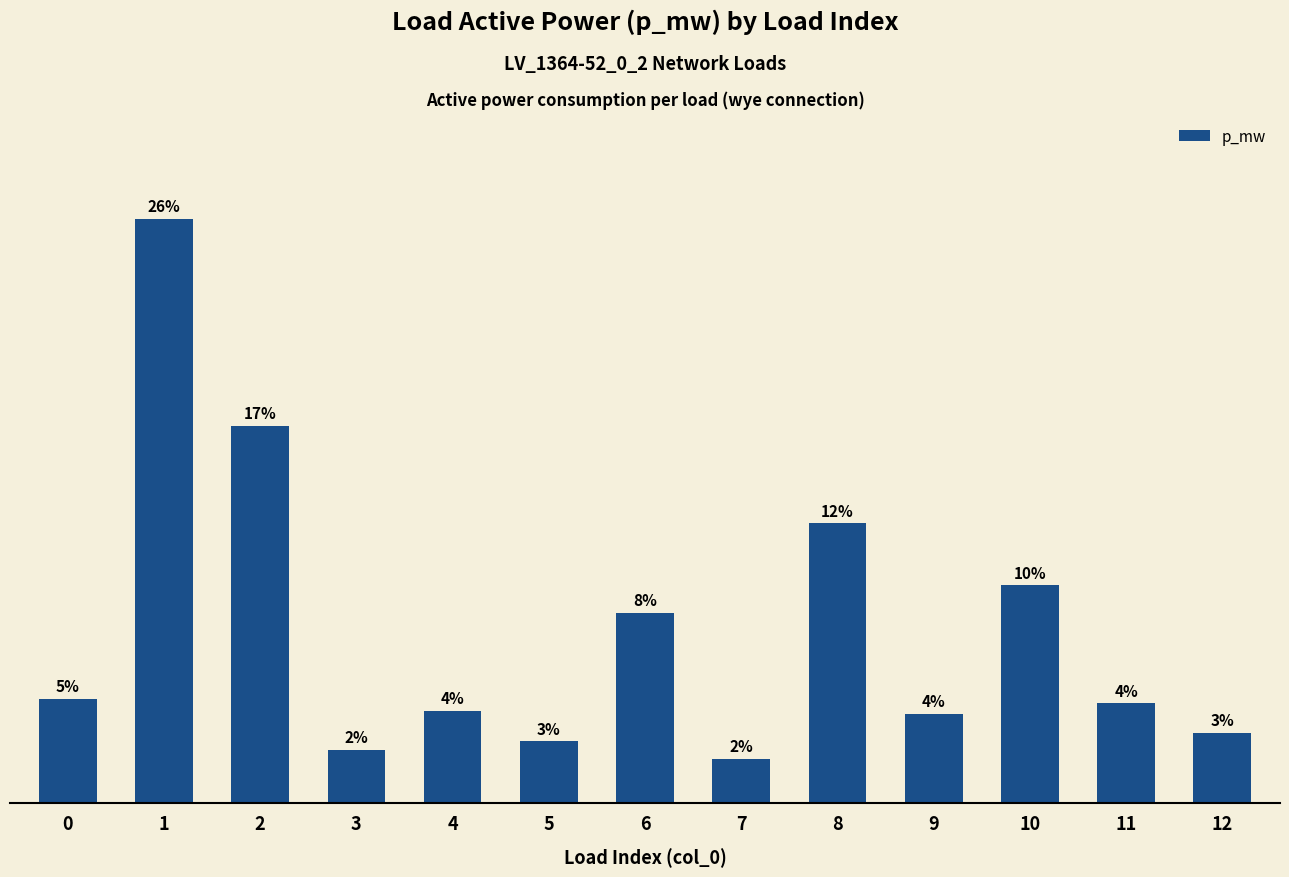

List the labels in order of value, smallest first.

7, 3, 5, 12, 9, 4, 11, 0, 6, 10, 8, 2, 1